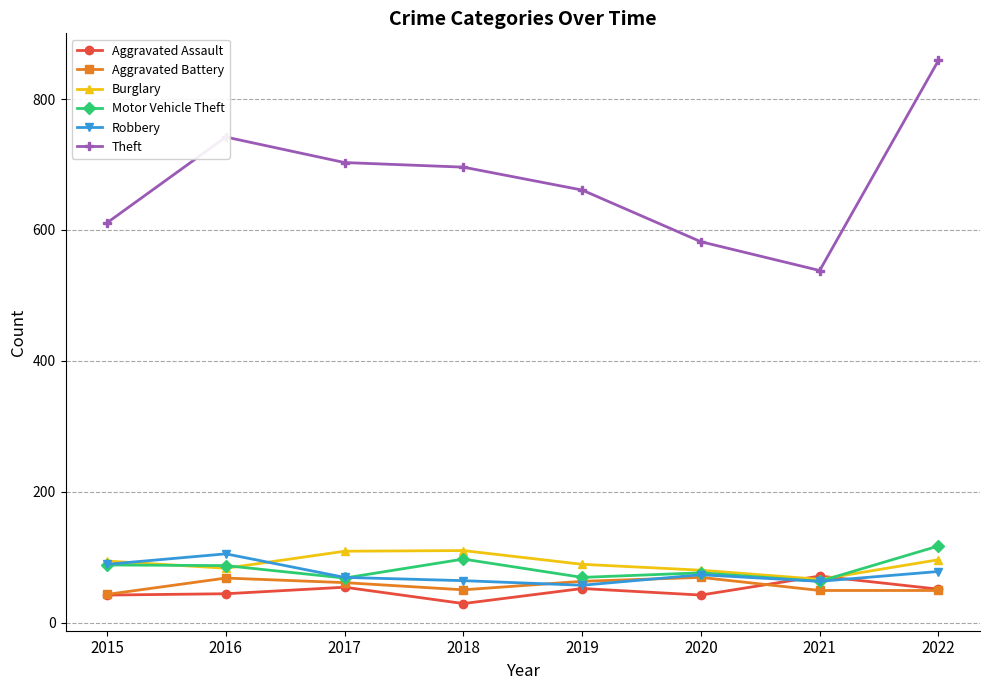

In Motor Vehicle Theft, how many points are lower than both neighbors (excluding endpoints)?

3